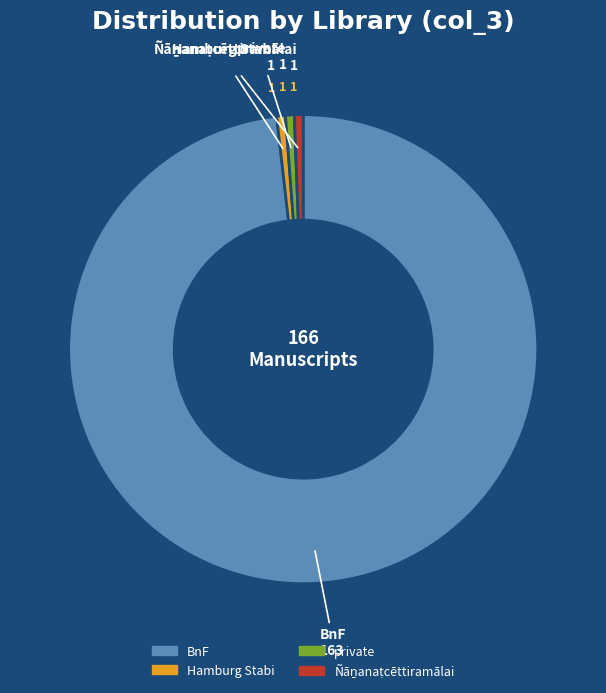

Approximately how many times larger is the value at BnF compared to private?

163.0